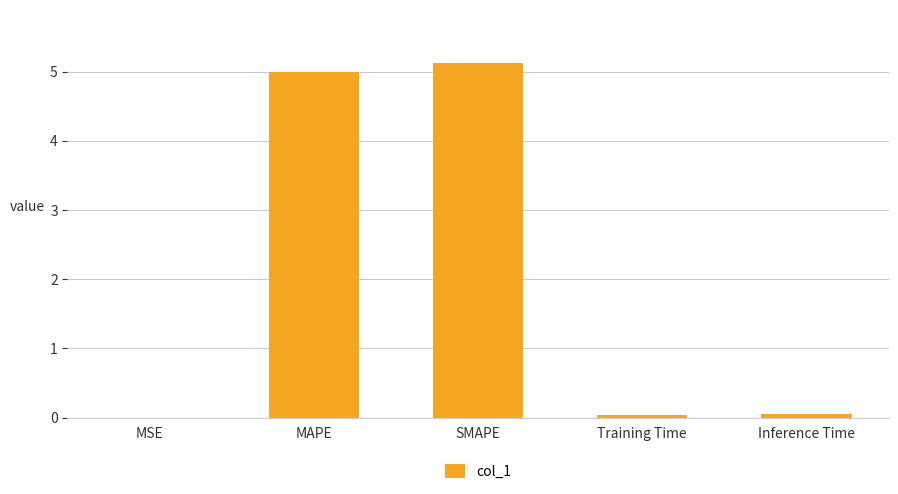

What is the approximate value at SMAPE?

5.1